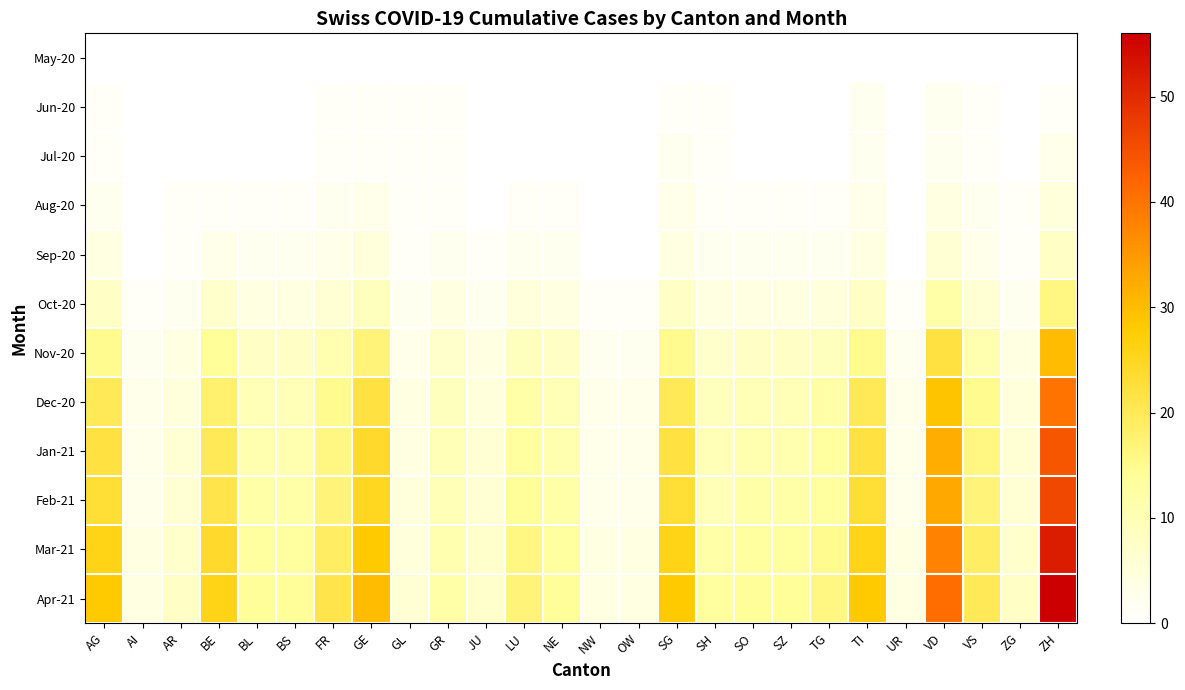

What is the spread (max minus min) of values at AR?

8